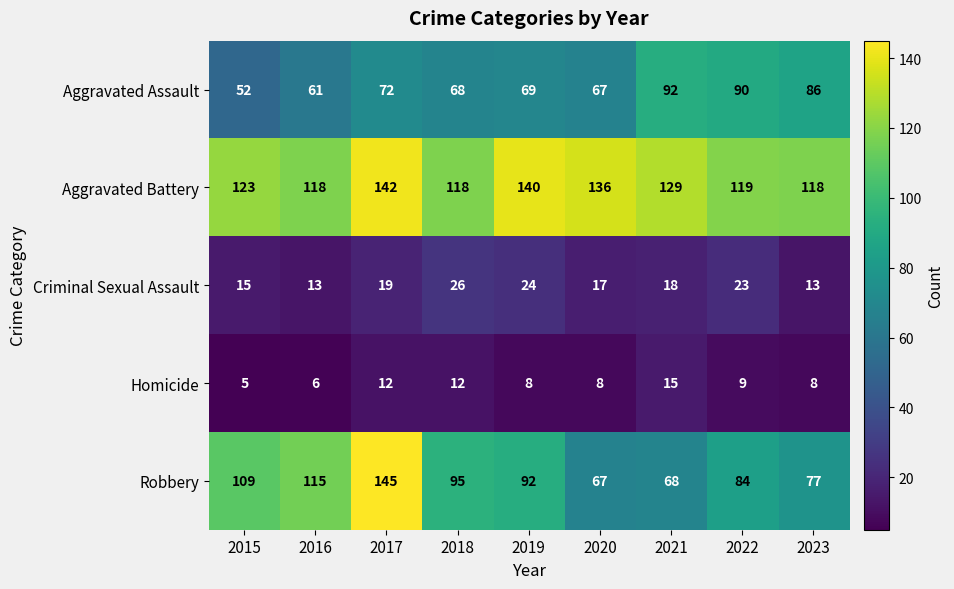

What is the difference between the highest and lowest values at 2016?

112